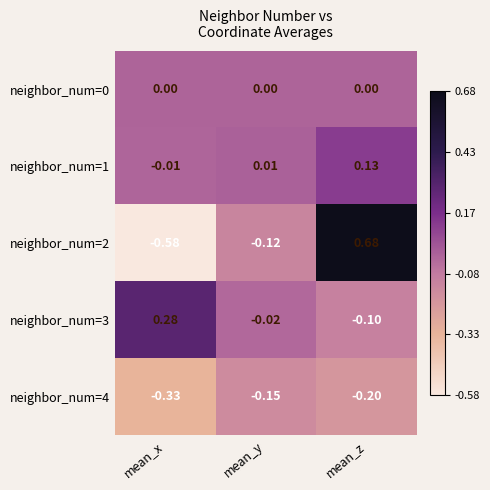

At which category is the sum across all series the highest?

mean_z